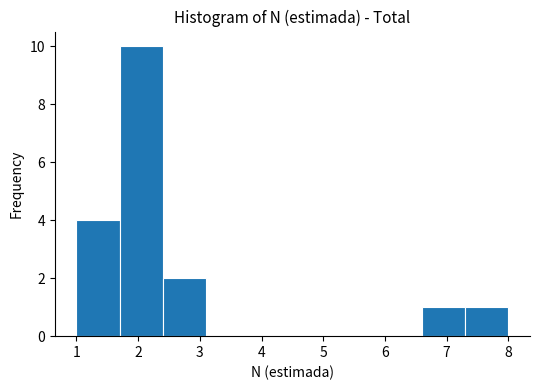

What is the height of the bar covering 6.6 to 7.3 on the x-axis? The values are not printed on the chart, so give them approximately, as read against the axis.

1